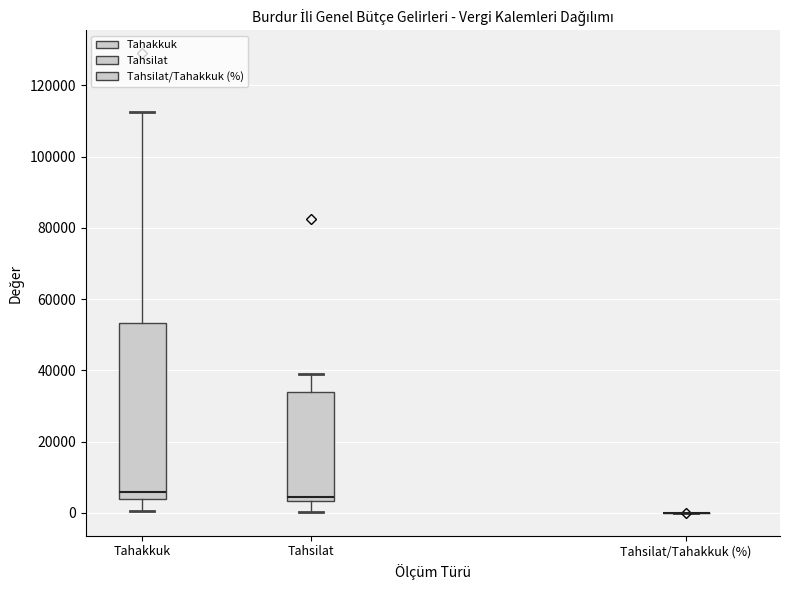

Where does the median line of the box for Tahakkuk sit on the y-axis? The values are not printed on the chart, so give them approximately, as read against the axis.

6000